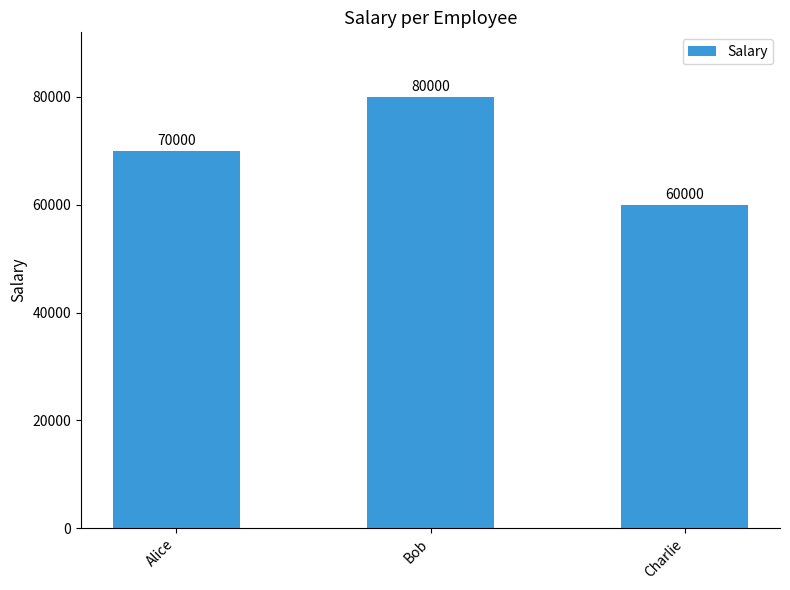

Where is the data nearest to the value 70000?

Alice